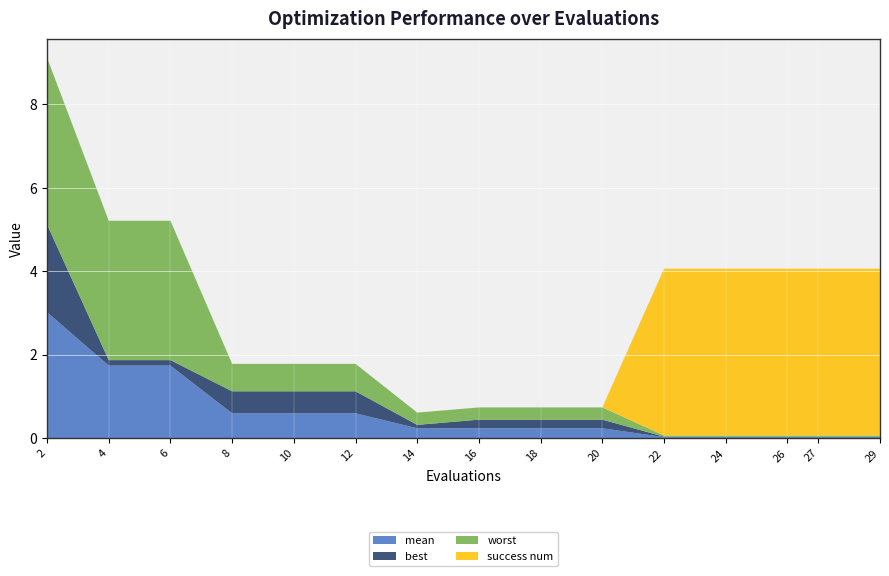

Reading left to right, extract all data points from this chart.

mean: 3.0	1.7	1.7	0.6	0.6	0.6	0.2	0.2	0.2	0.2	0.0	0.0	0.0	0.0	0.0
best: 2.1	0.1	0.1	0.5	0.5	0.5	0.1	0.2	0.2	0.2	0.0	0.0	0.0	0.0	0.0
worst: 4.0	3.3	3.3	0.7	0.7	0.7	0.3	0.3	0.3	0.3	0.0	0.0	0.0	0.0	0.0
success num: 0.0	0.0	0.0	0.0	0.0	0.0	0.0	0.0	0.0	0.0	4.0	4.0	4.0	4.0	4.0